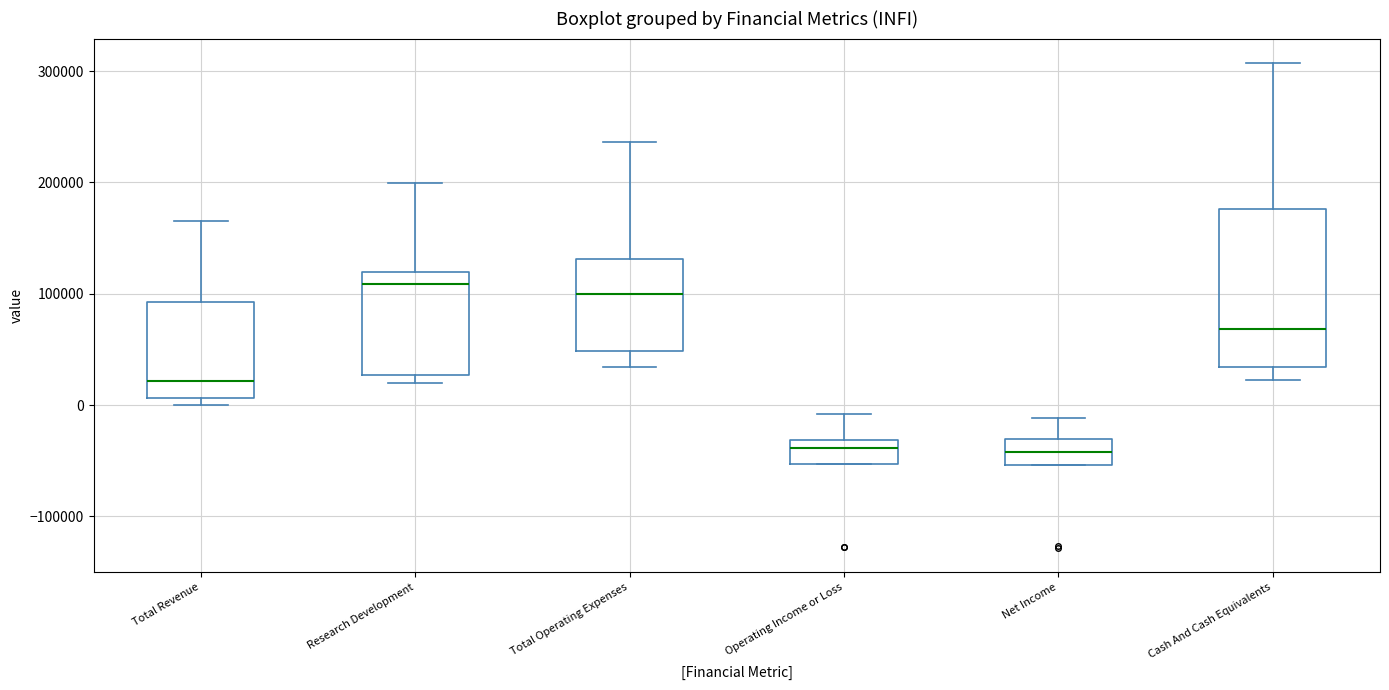

Which box is the tallest, from its lower edge to its upper edge?

Cash And Cash Equivalents